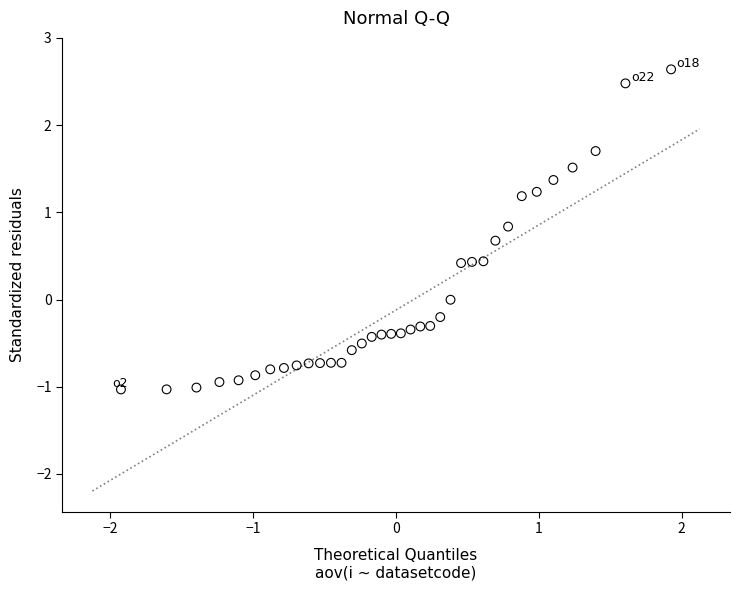

What is the range of X values (max minus min)?

3.9